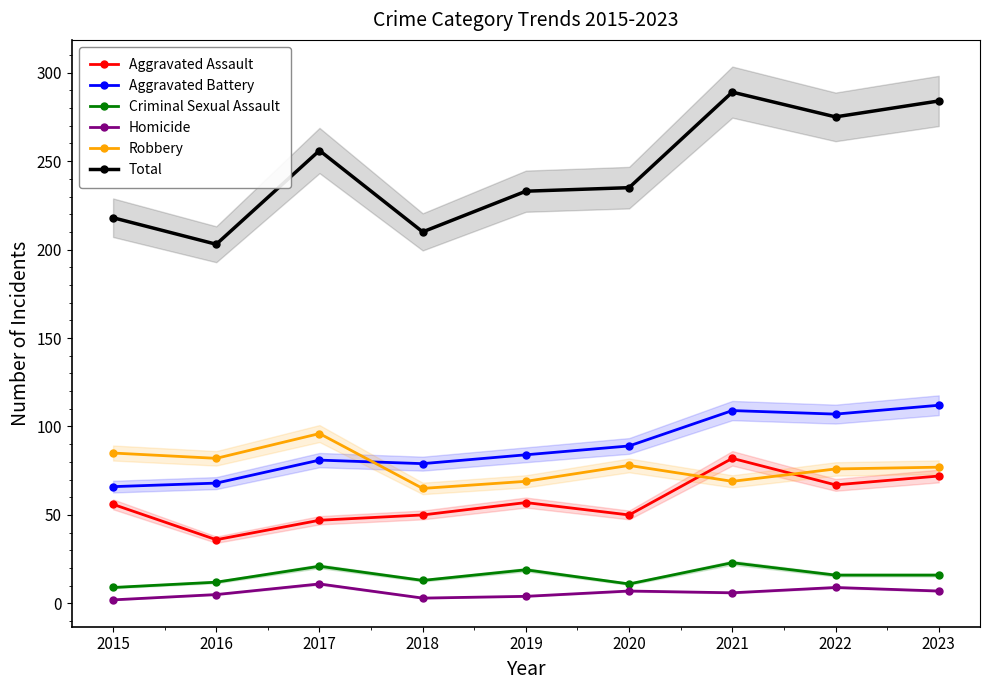

How many data points does each series have?

9